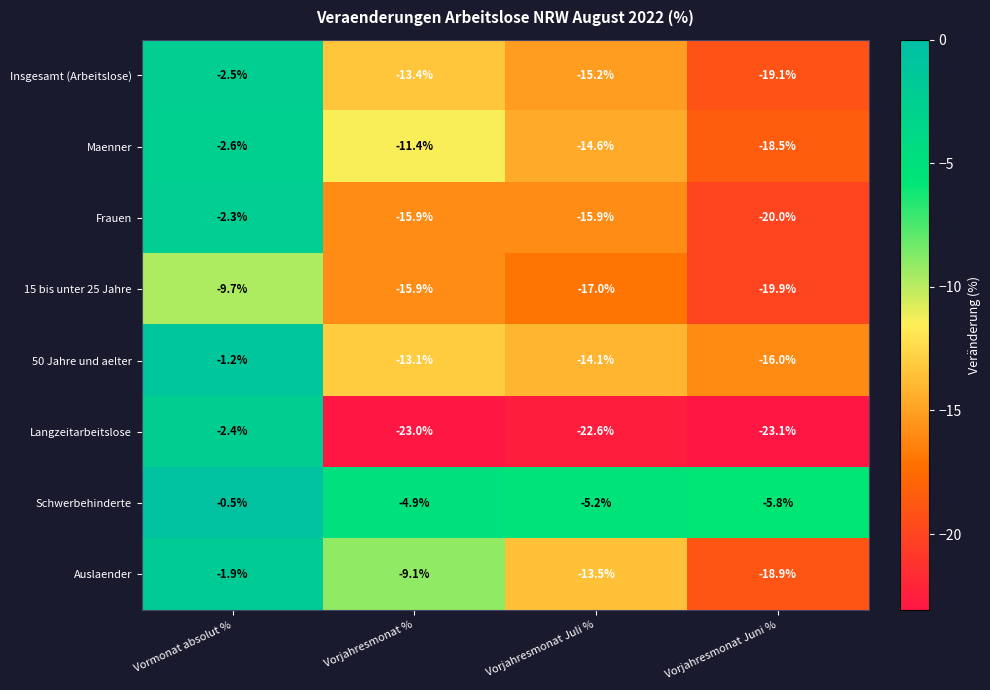

The value of Auslaender at Vorjahresmonat Juni % is -5.4. True or false?

False